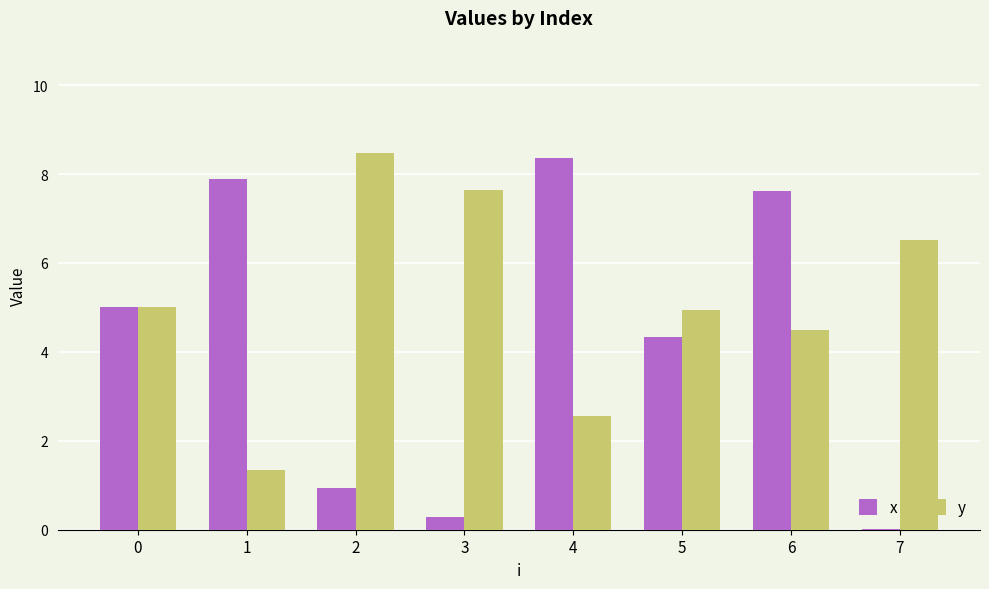

Between 4 and 6, which series saw the biggest shift?

y